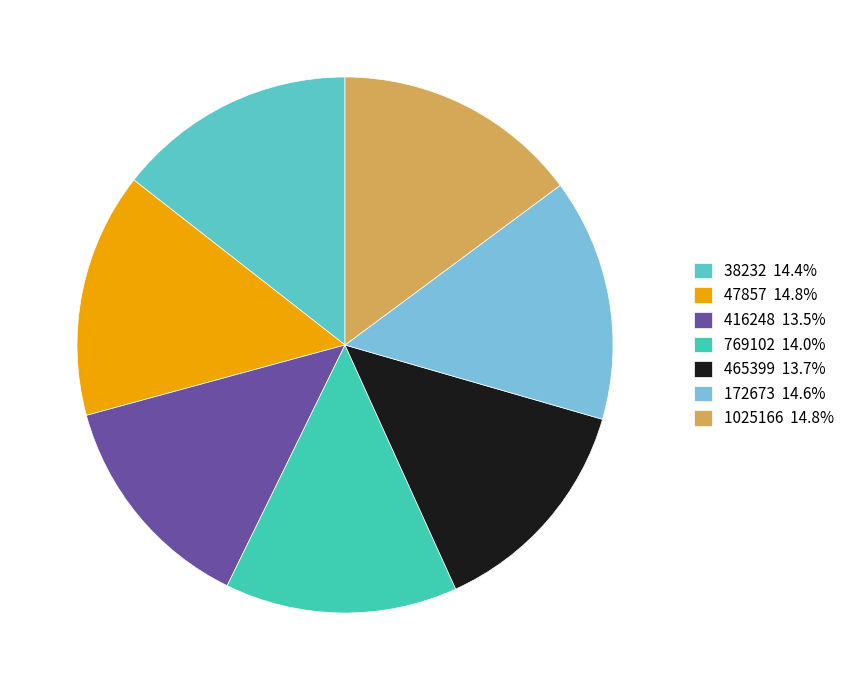

What is the smallest slice in the pie chart?

416248